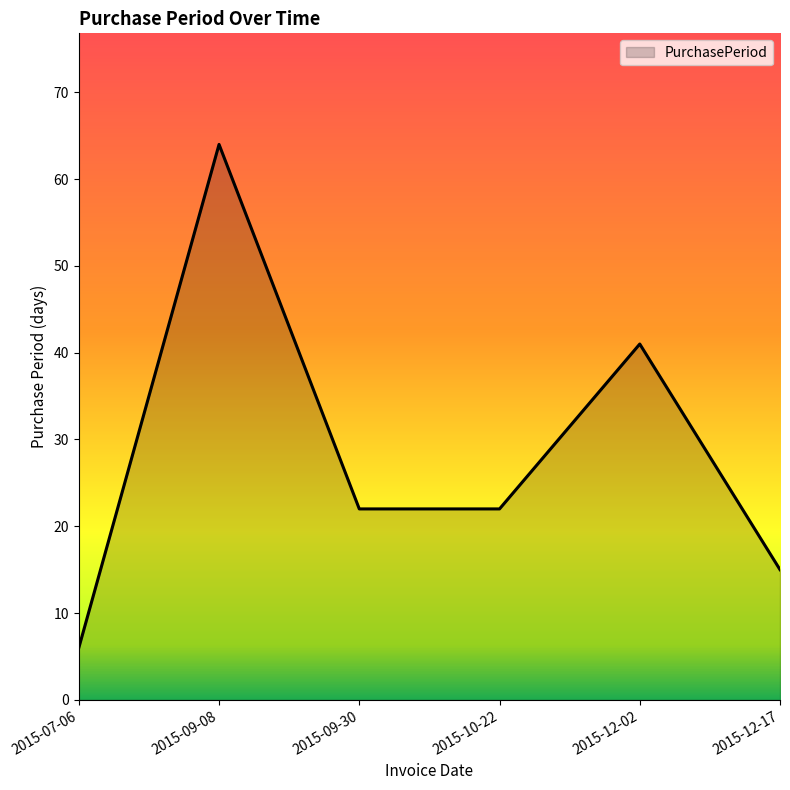

The value at 2015-10-22 is 31. True or false?

False